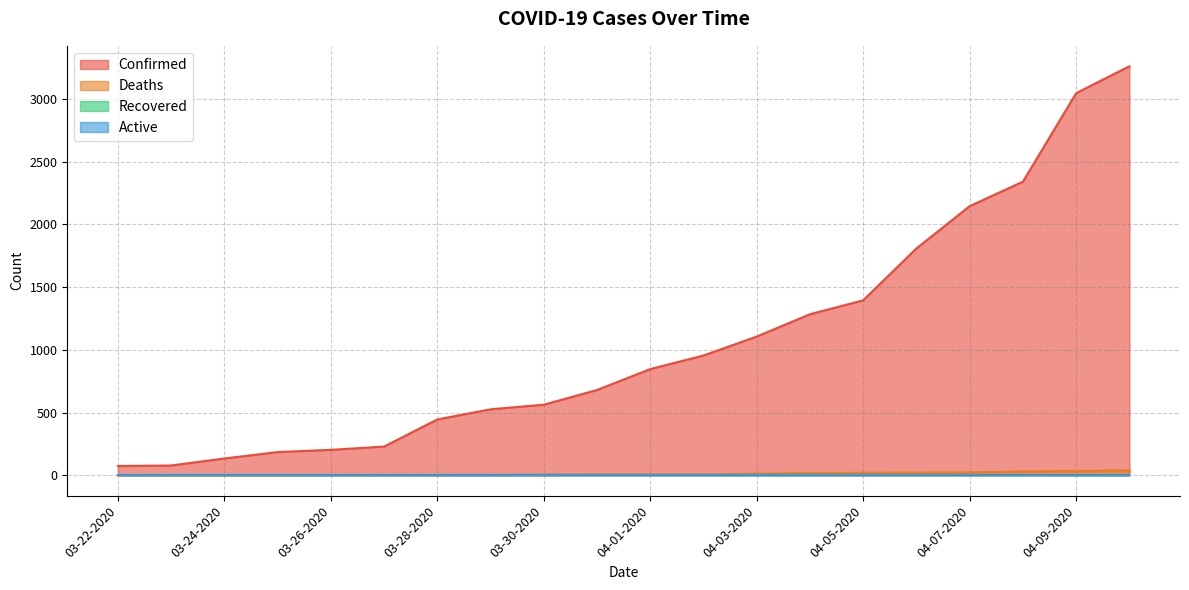

What is the label of the 1st point from the left?

03-22-2020